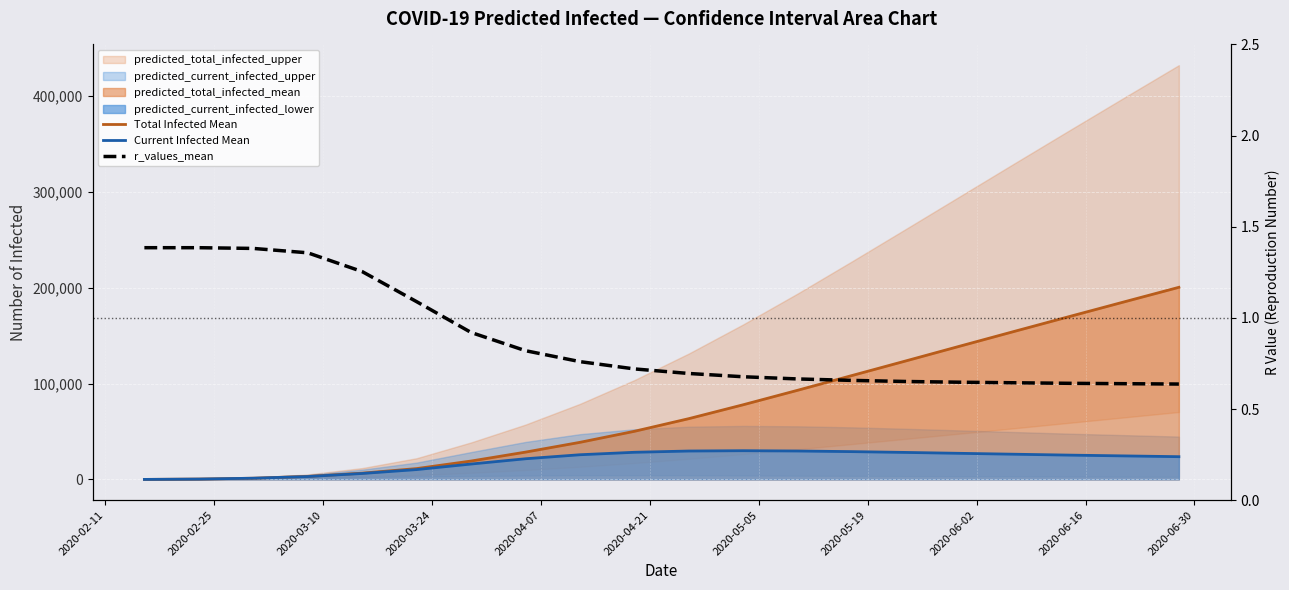

How many lines are shown in the chart?

3